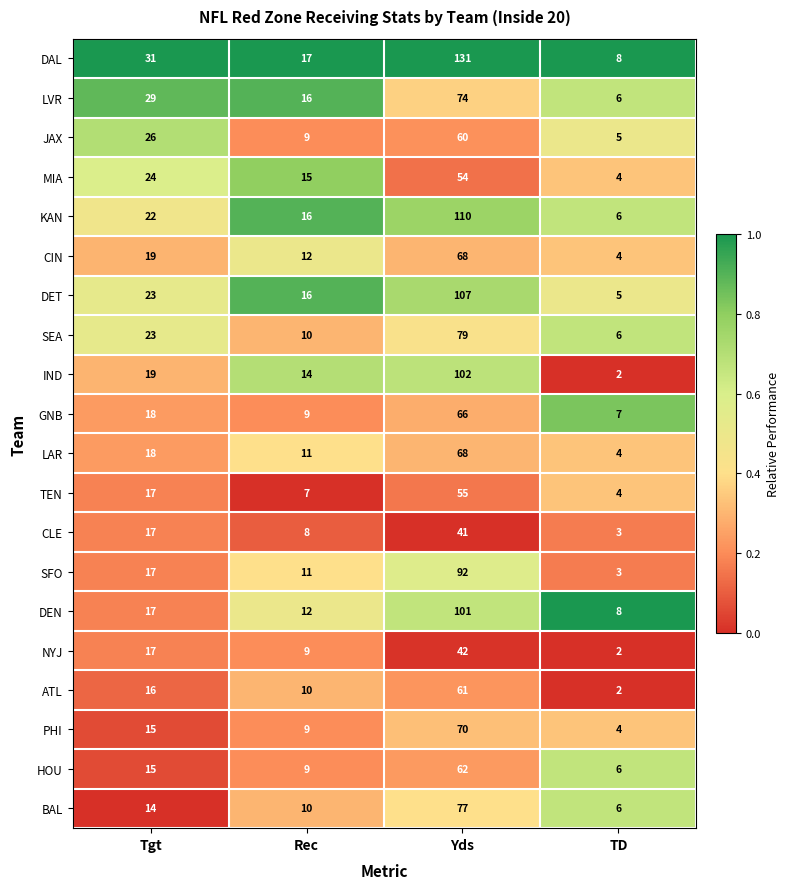

Which category has the highest value across all series?

Yds